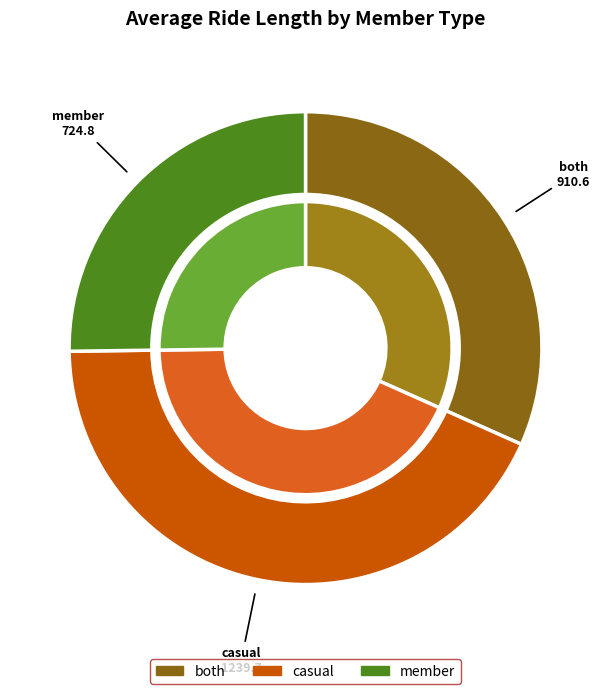

Does any single category account for the majority?

No